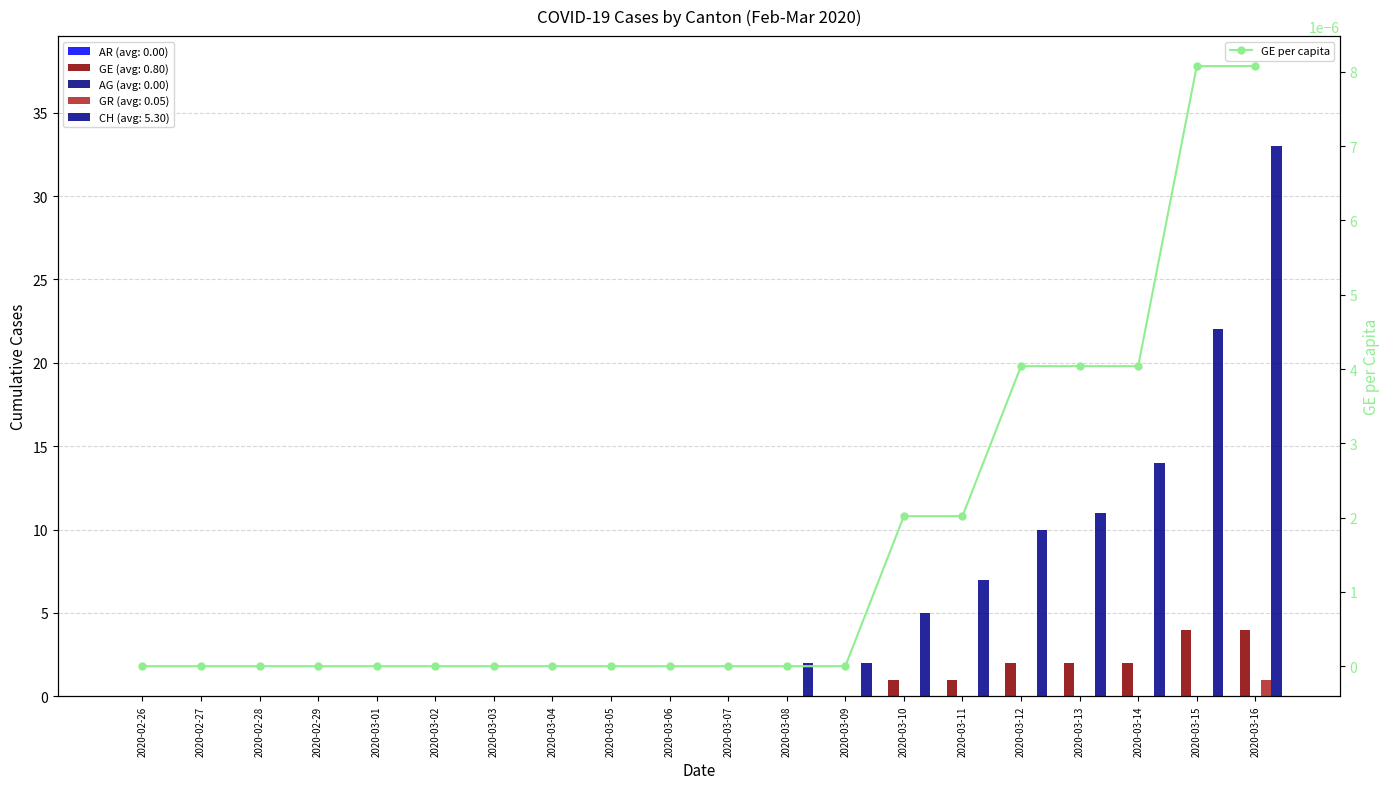

List the labels in order of value, largest first.

2020-03-15, 2020-03-16, 2020-03-12, 2020-03-13, 2020-03-14, 2020-03-10, 2020-03-11, 2020-02-26, 2020-02-27, 2020-02-28, 2020-02-29, 2020-03-01, 2020-03-02, 2020-03-03, 2020-03-04, 2020-03-05, 2020-03-06, 2020-03-07, 2020-03-08, 2020-03-09